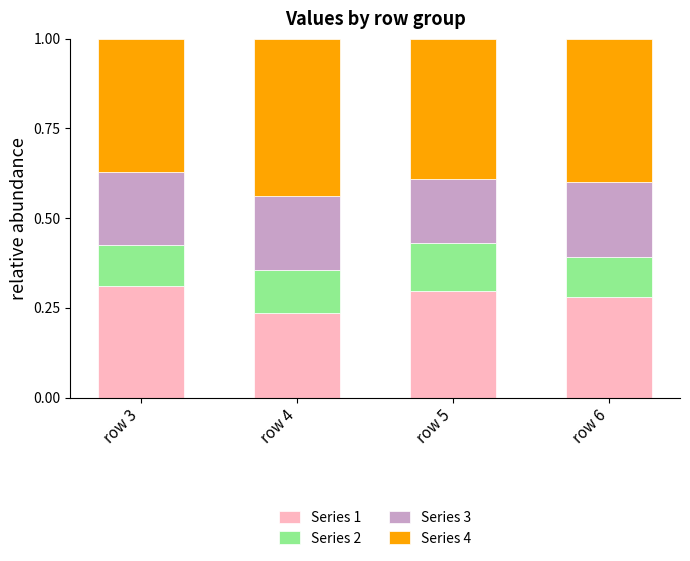

At which label does Series 1 reach its minimum?

row 4